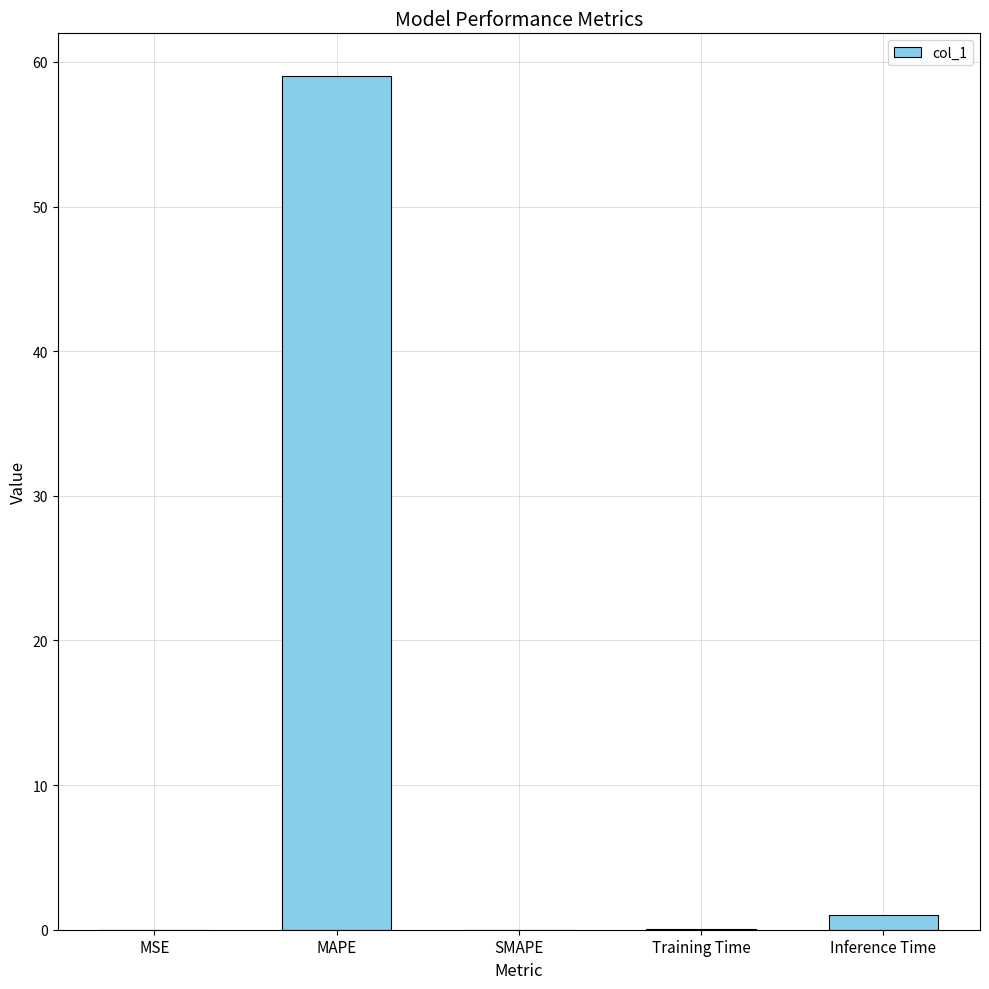

What is the sum of all values?

60.1